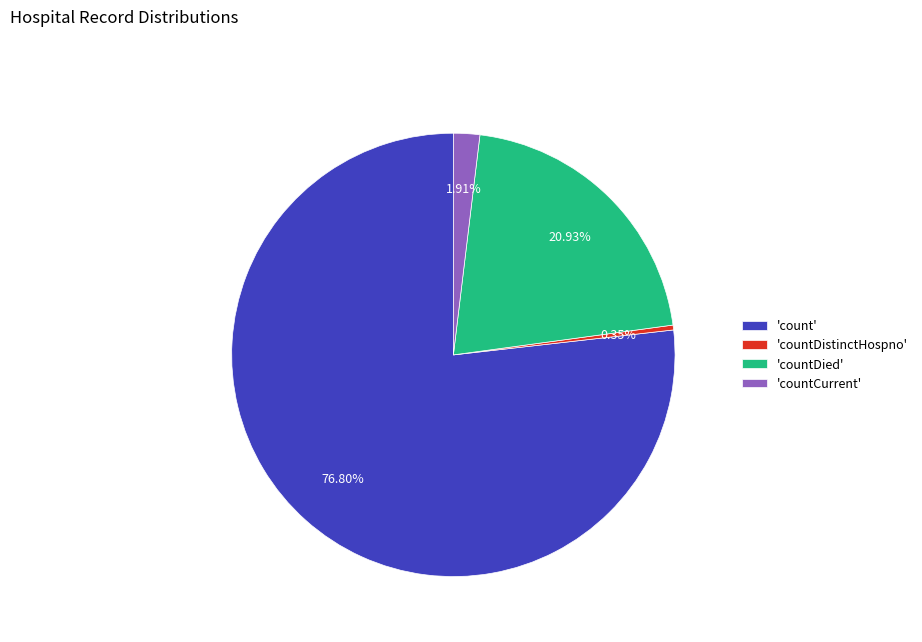

Is the sum of 'count' and 'countDistinctHospno' greater than half?

Yes